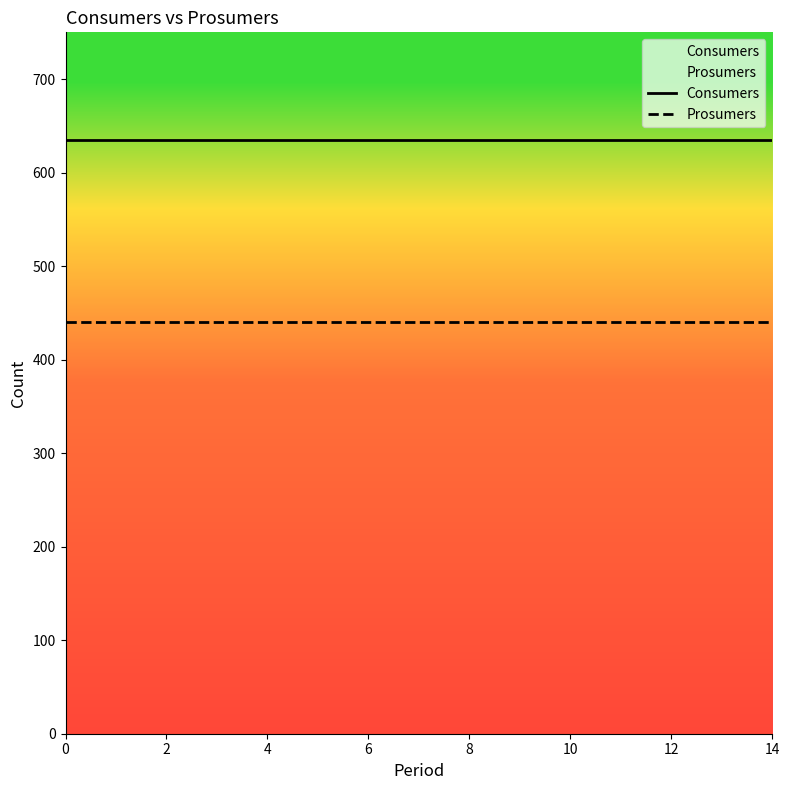

Does the chart have visible grid lines?

No